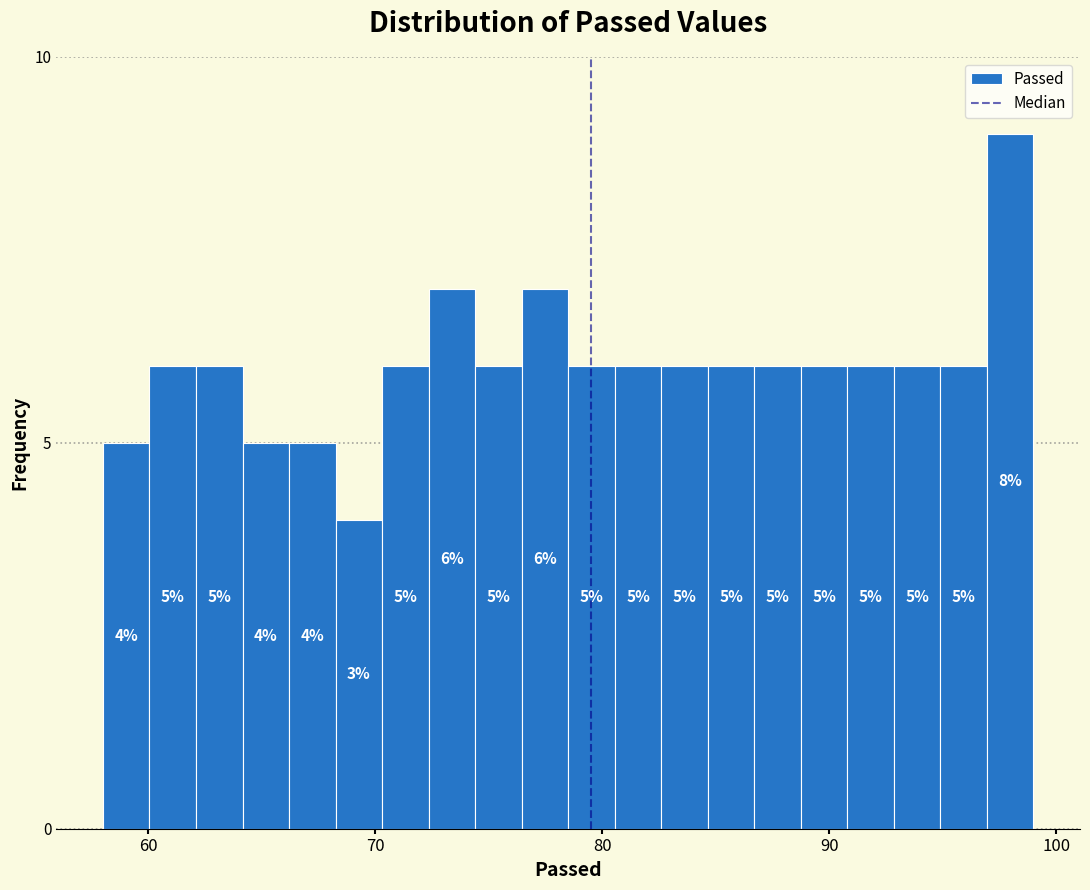

Around what value on the x-axis is the tallest bar? Give the approximate position of its centre, as read against the axis.

98